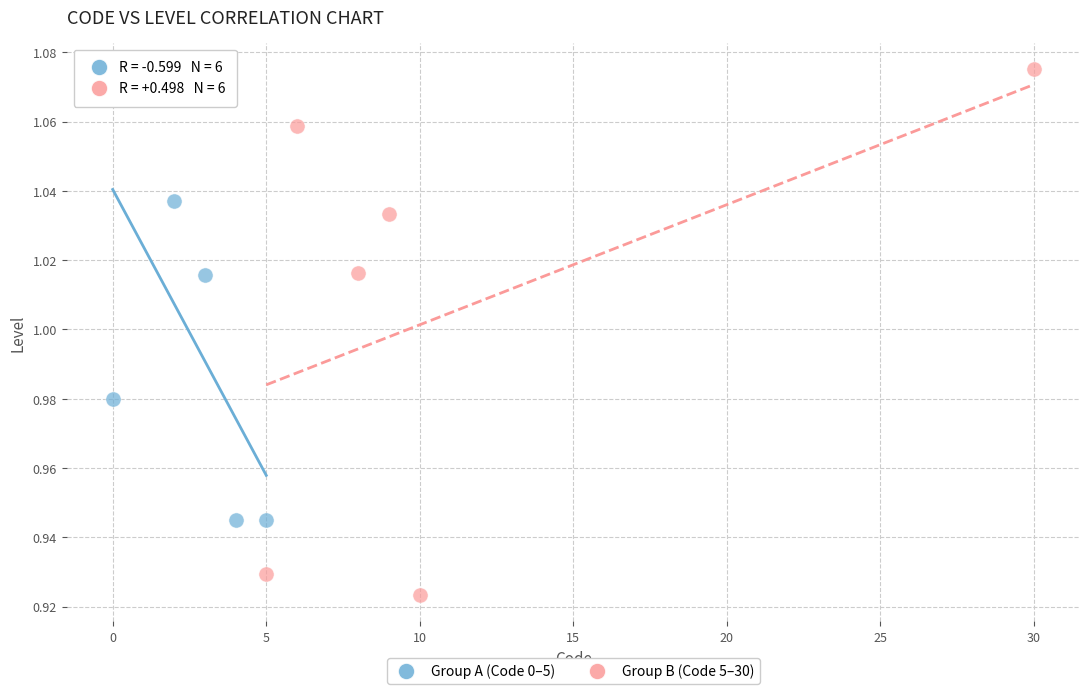

What are all the series names shown in the legend?

Group A (Code 0–5), Group B (Code 5–30)